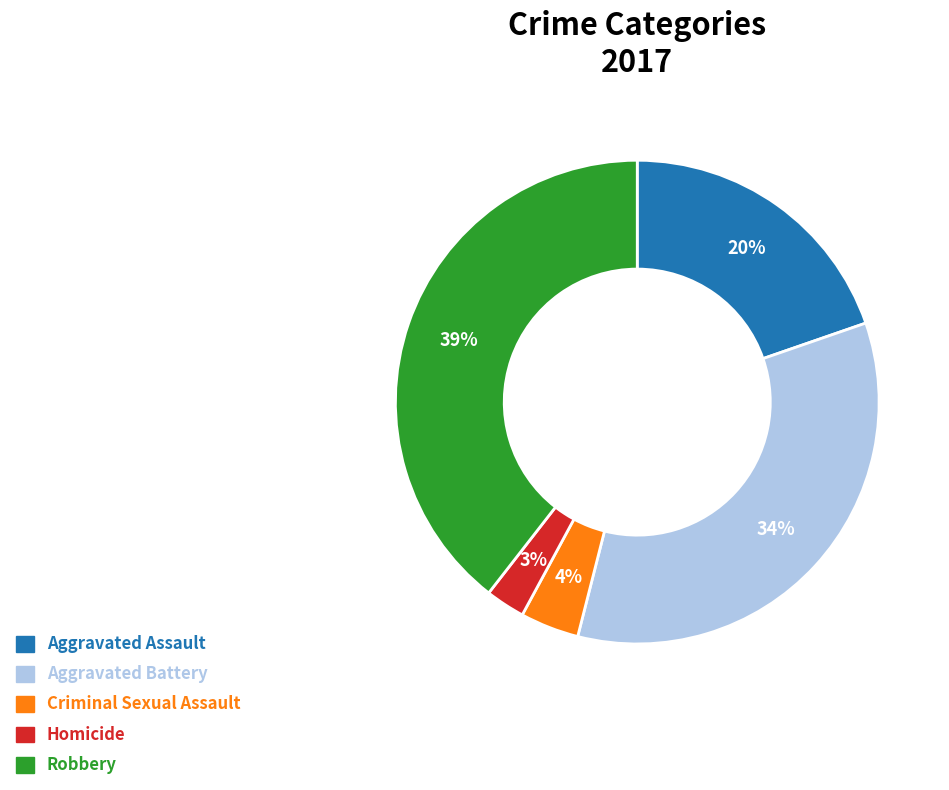

To the nearest percent, what percentage of the pie is Aggravated Battery?

34%